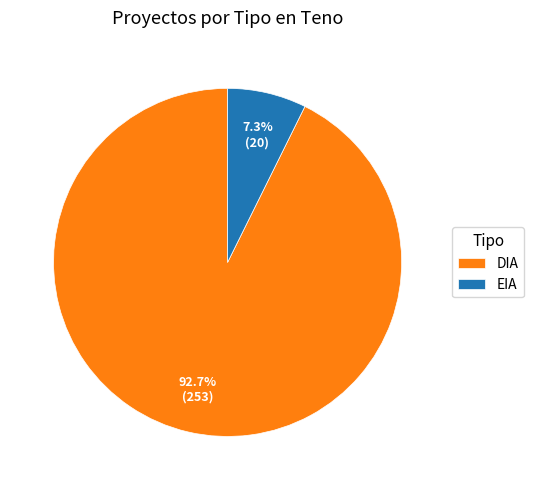

Approximately how many times larger is the value at DIA compared to EIA?

12.7